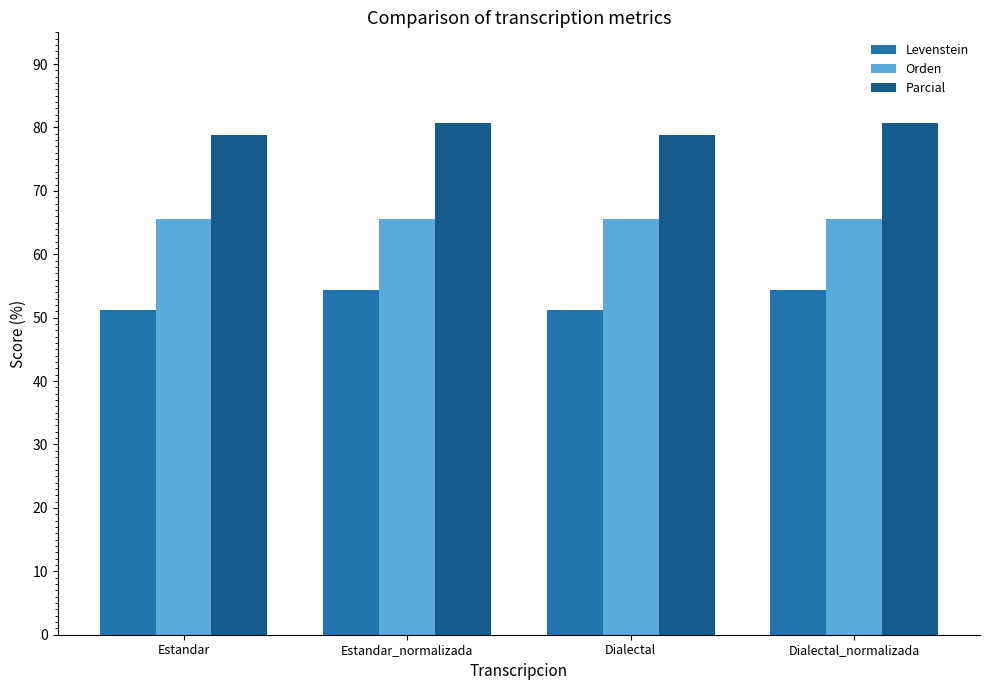

What is the sum of all Levenstein values?

211.0